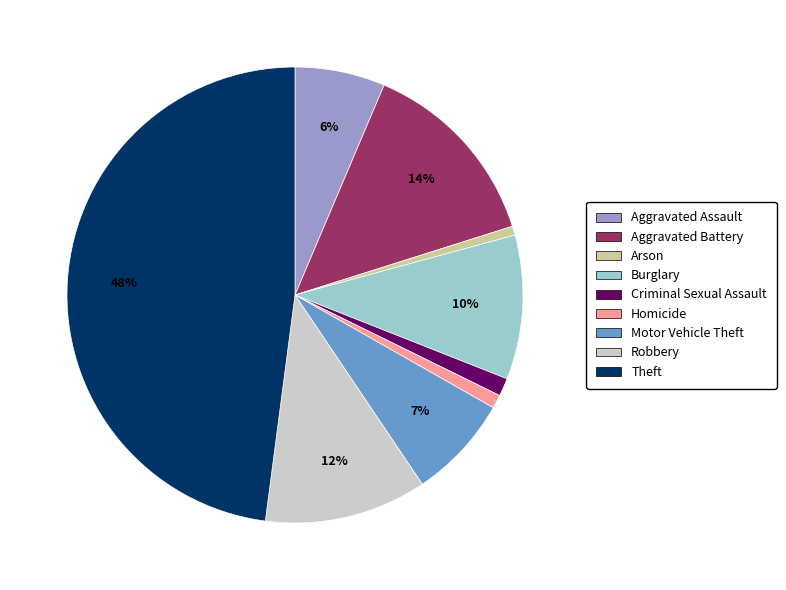

To the nearest percent, what is the average slice percentage?

11%